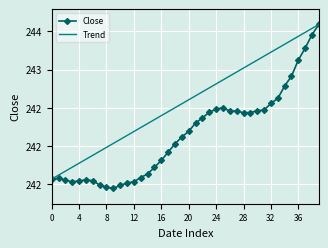

How many interior local peaks (higher than both neighbors) does the data have?

4